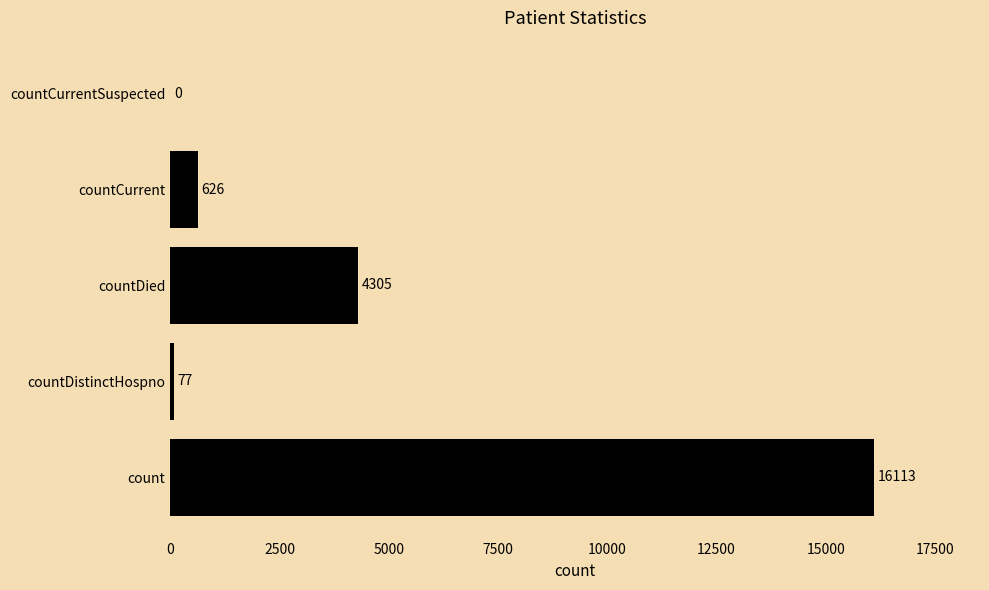

What is the average value?

4224